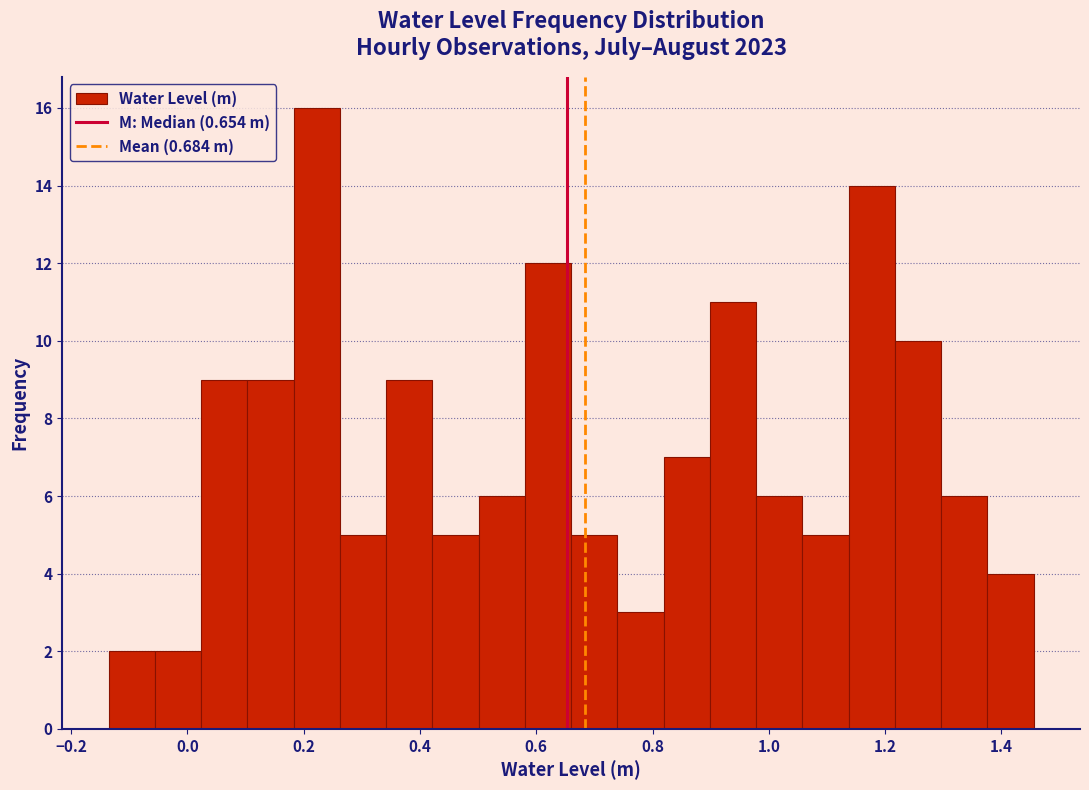

Read against the x-axis, roughly where is the centre of the tallest bar?

0.22